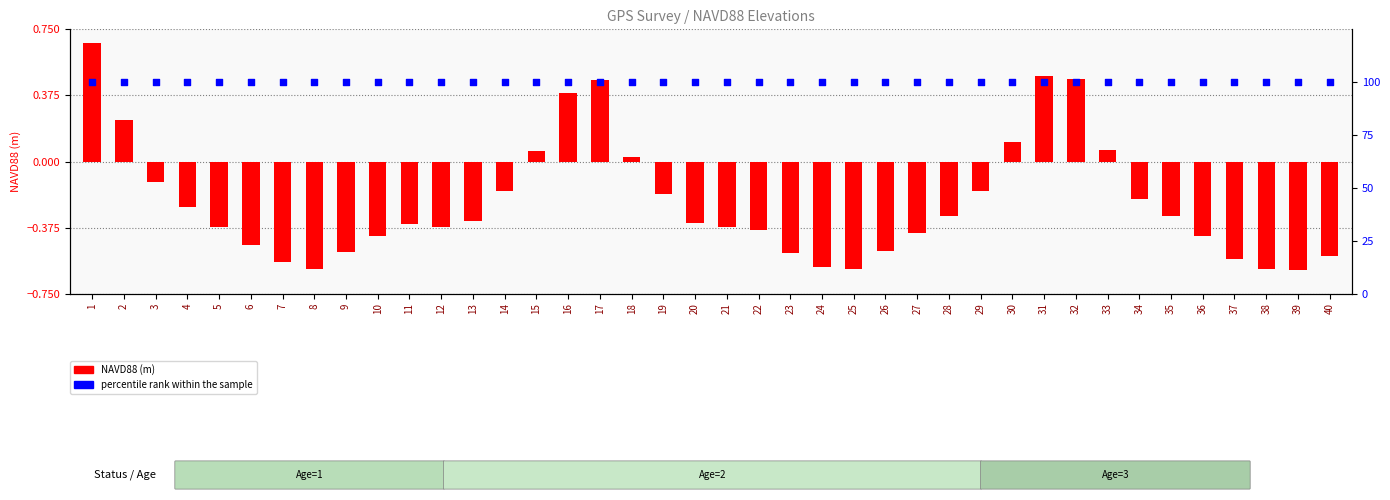

At how many categories does at least one series exceed 81?

40